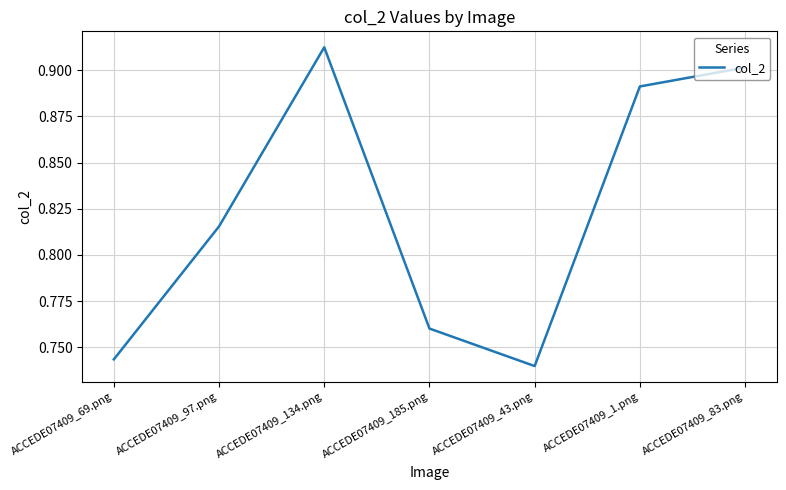

At which category does the data reach its first local valley?

ACCEDE07409_43.png